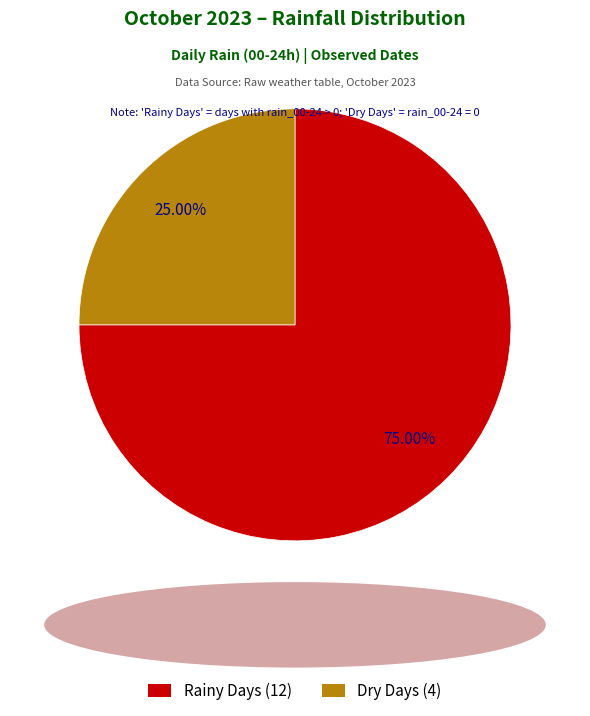

Is there a majority slice in this chart?

Yes